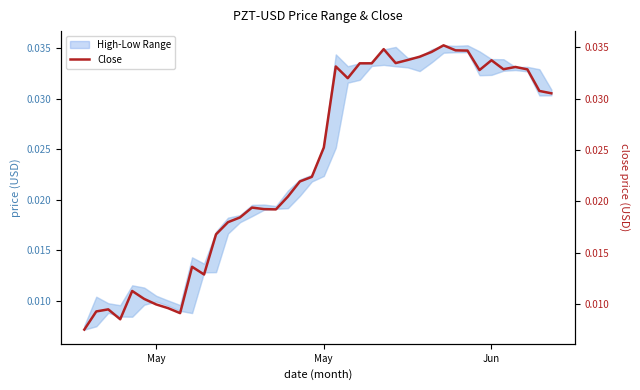

Does the chart have visible grid lines?

No